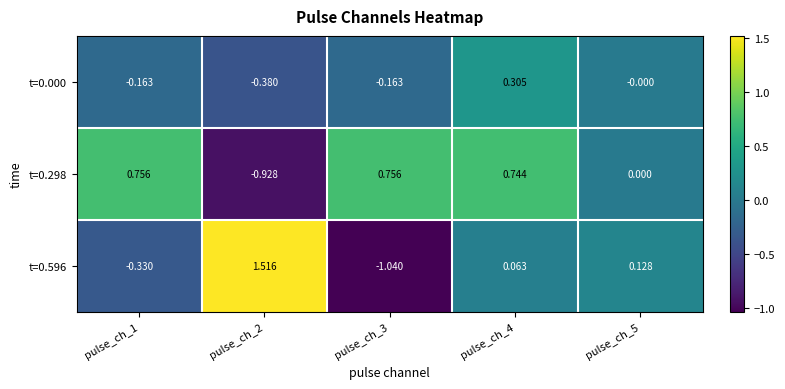

Is the value of t=0.596 at pulse_ch_2 greater than the value of t=0.298 at pulse_ch_3?

Yes